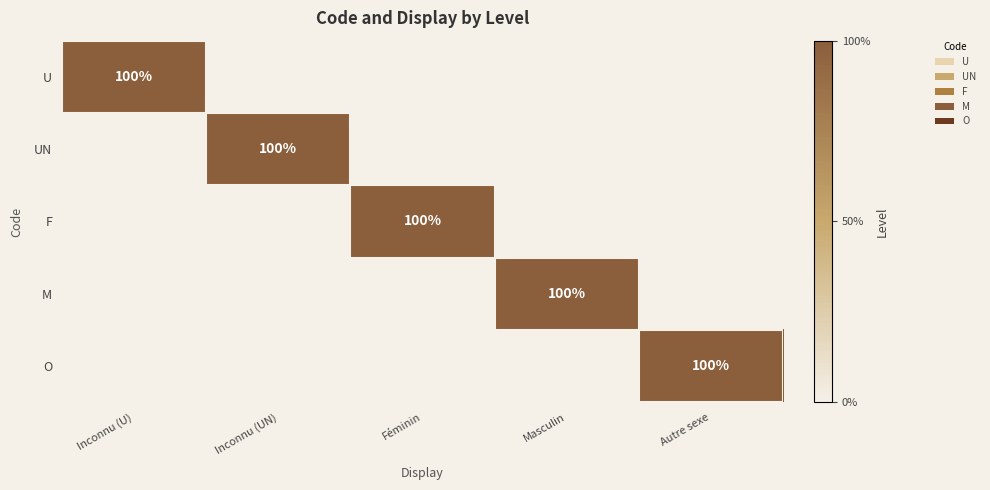

Count the number of data series in this chart.

5